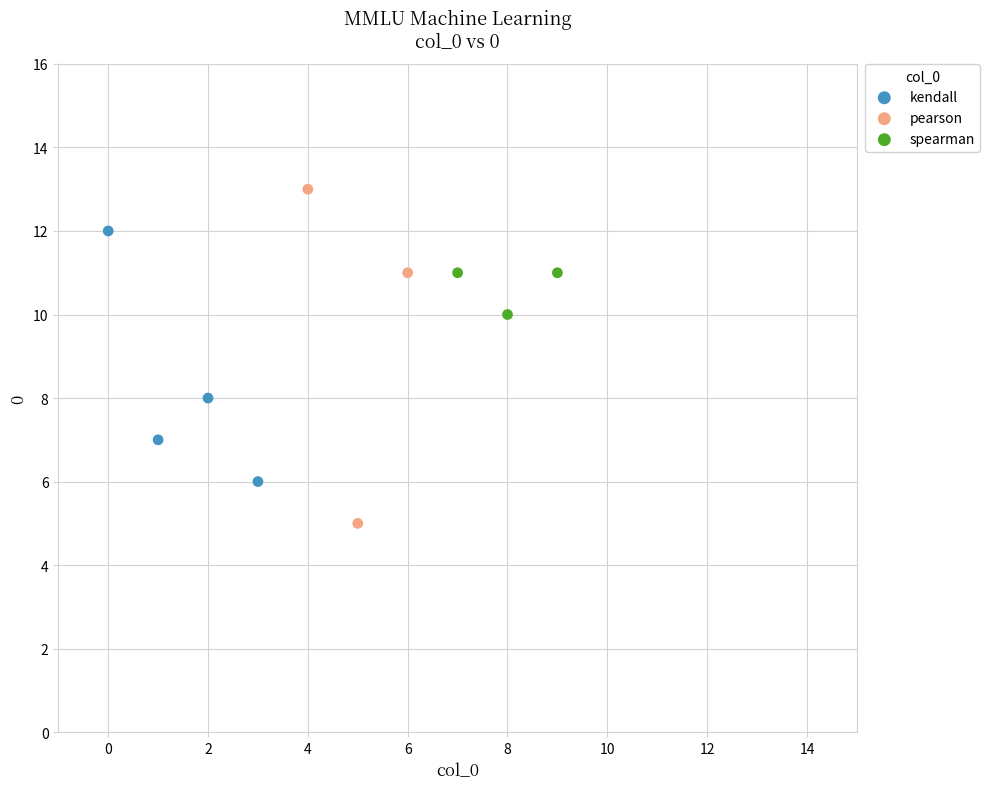

Which series has the largest Y range (max minus min)?

pearson